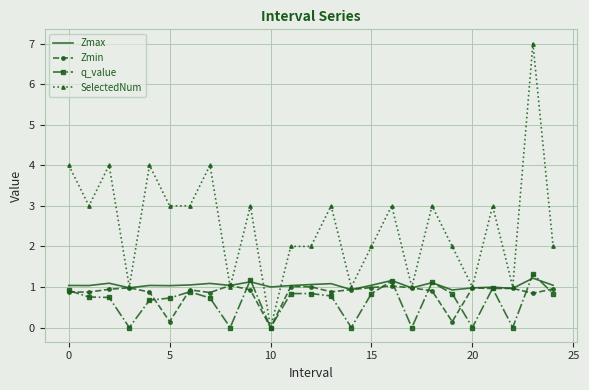

Which series has the largest total across all categories?

SelectedNum